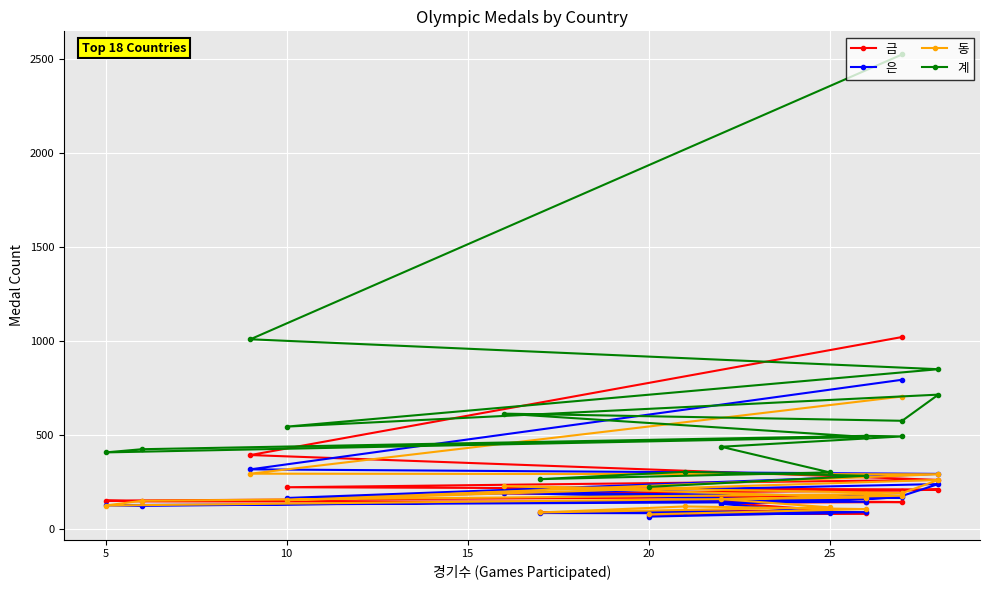

True or false: 계 and 동 cross at least once.

False